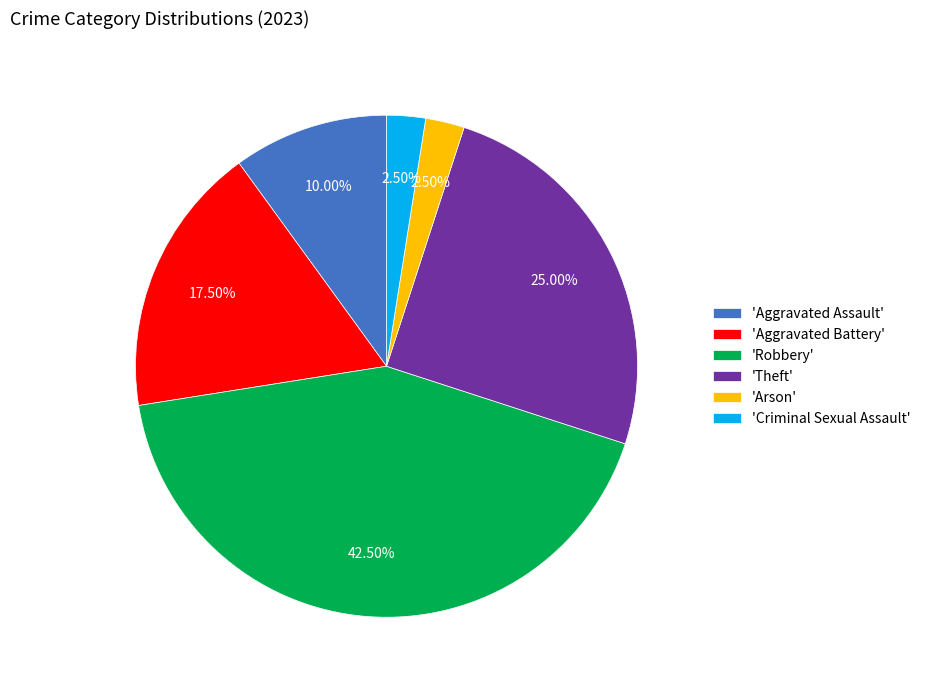

How many segments does this pie chart have?

6